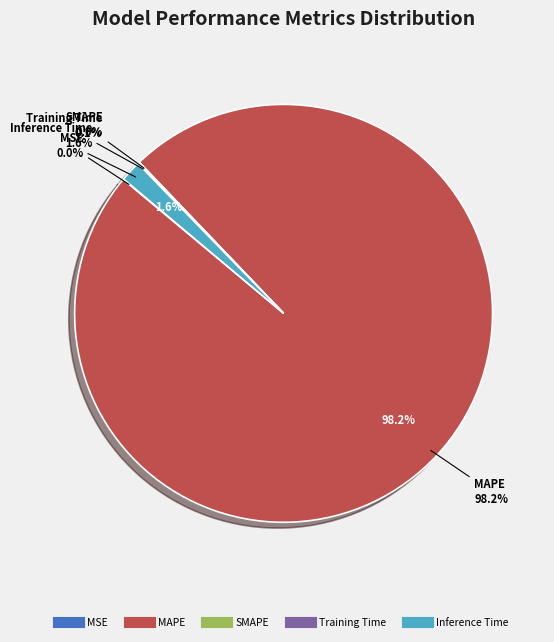

What is the largest slice in the pie chart?

MAPE